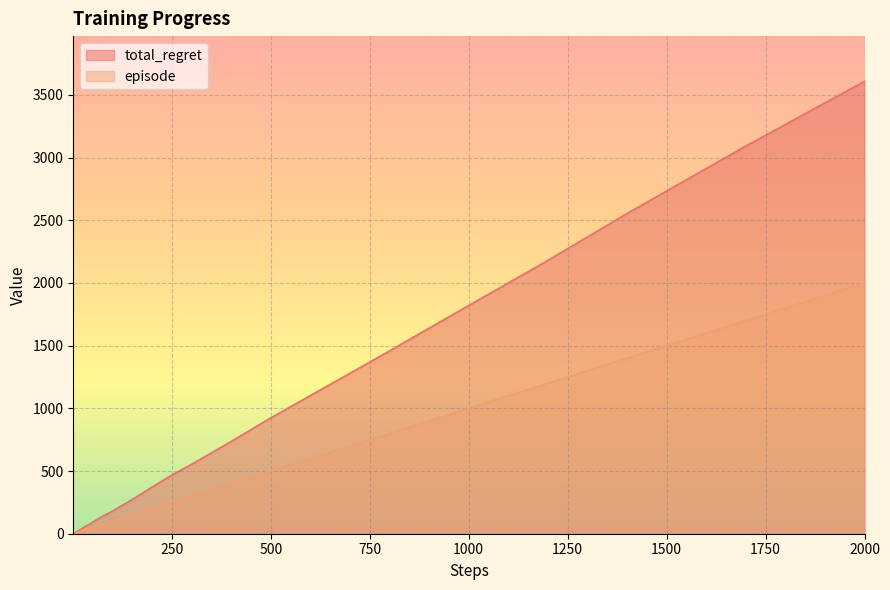

Which series has the widest spread of values?

total_regret